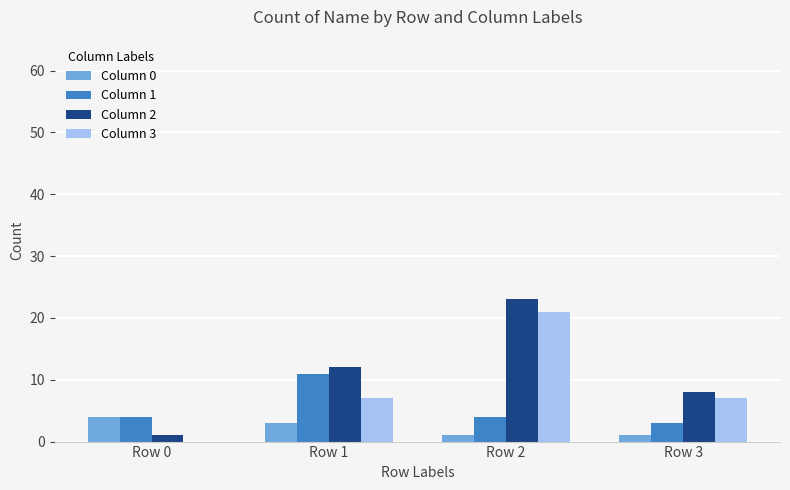

Is the value of Column 1 at Row 2 greater than the value of Column 0 at Row 2?

Yes